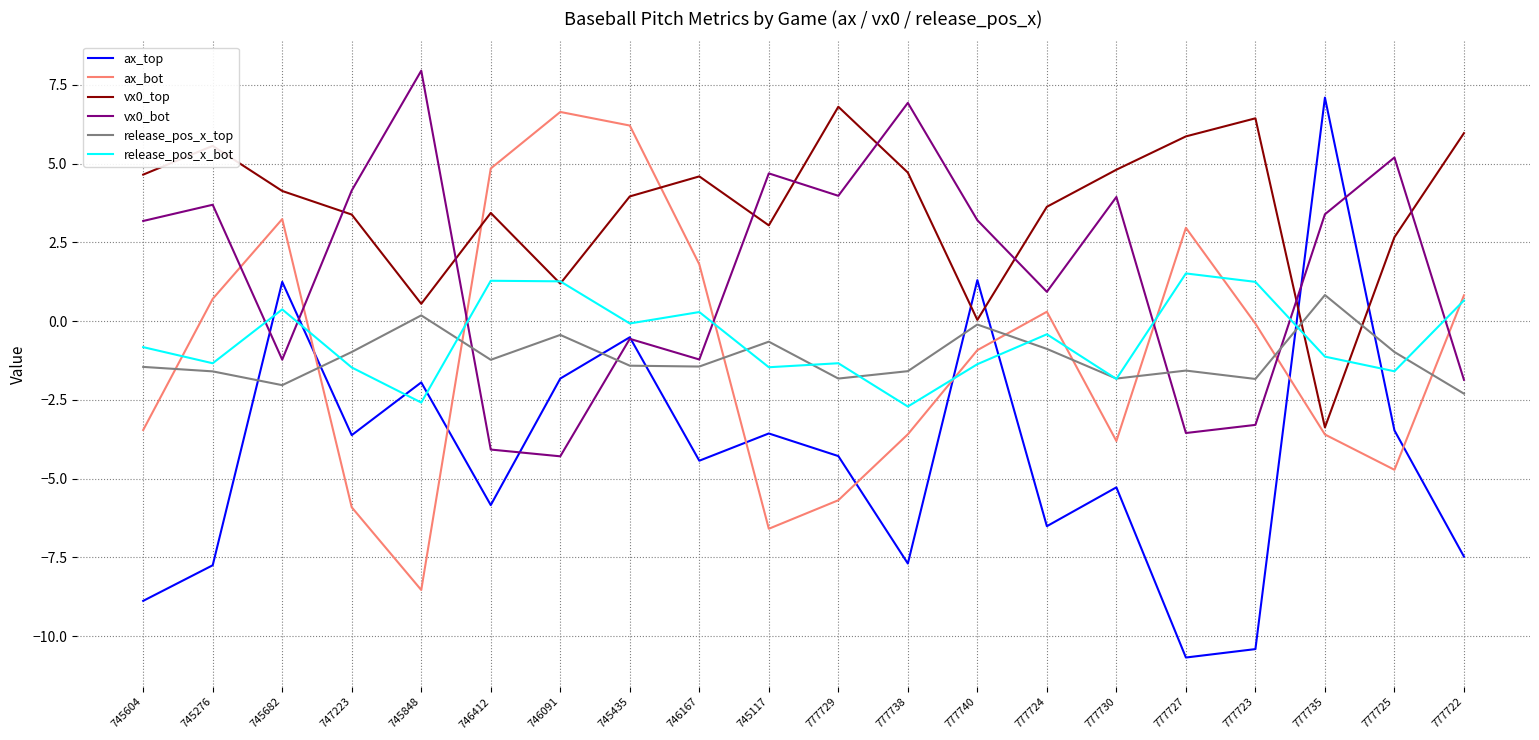

How many categories are shown in the chart?

20